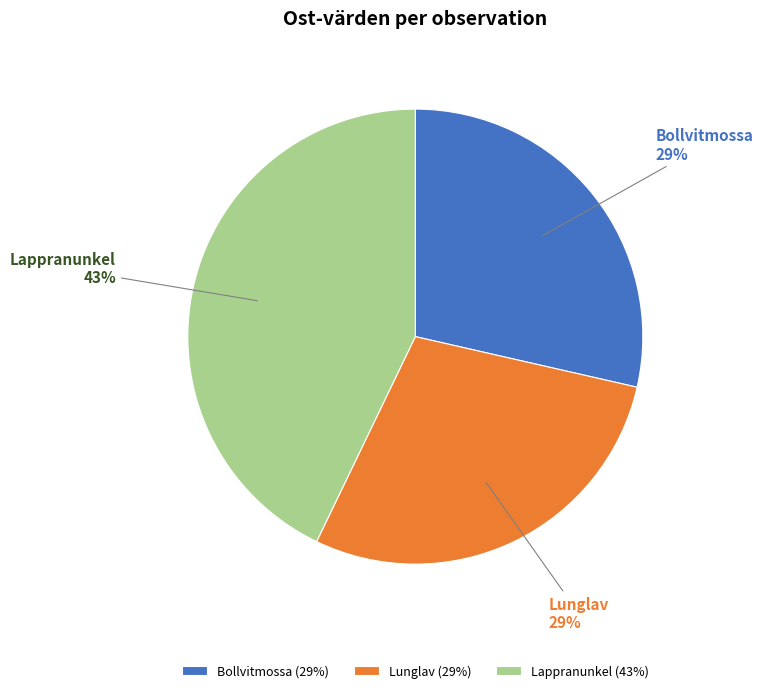

The Lunglav slice represents 29% of the pie. True or false?

True